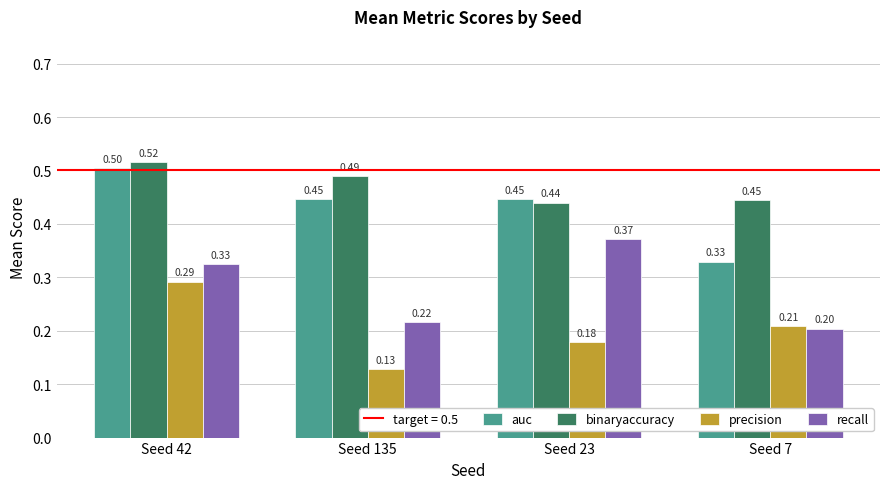

Which series changed the most between Seed 135 and Seed 7?

auc